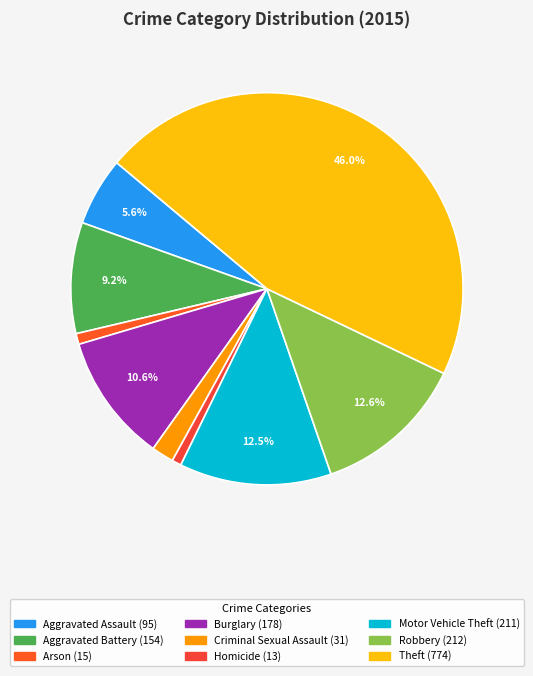

Does Motor Vehicle Theft represent more than half of the total?

No